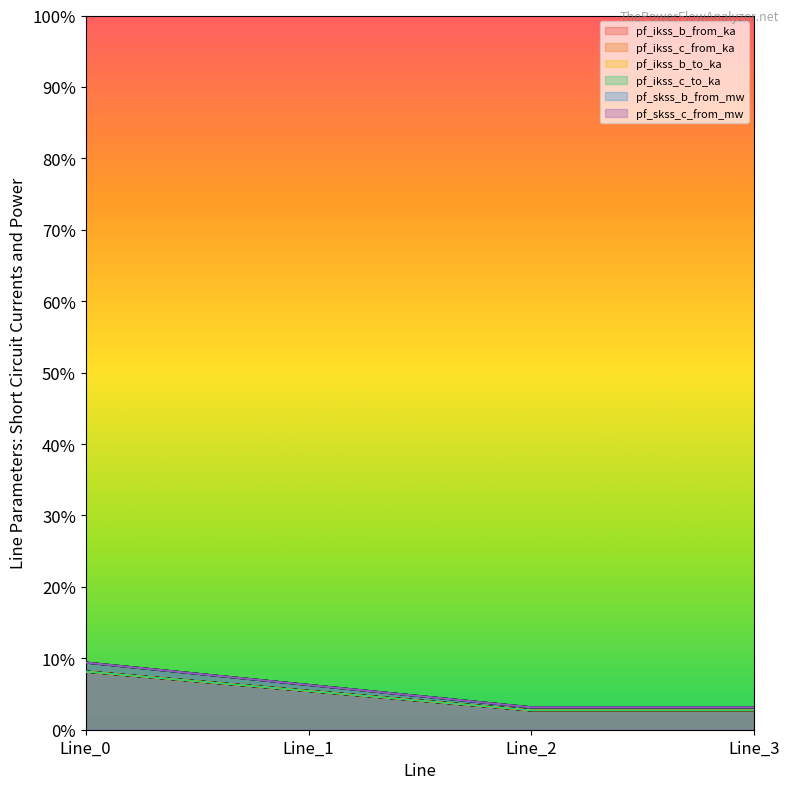

True or false: pf_ikss_b_to_ka has a value of 1.3 at Line_1.

True